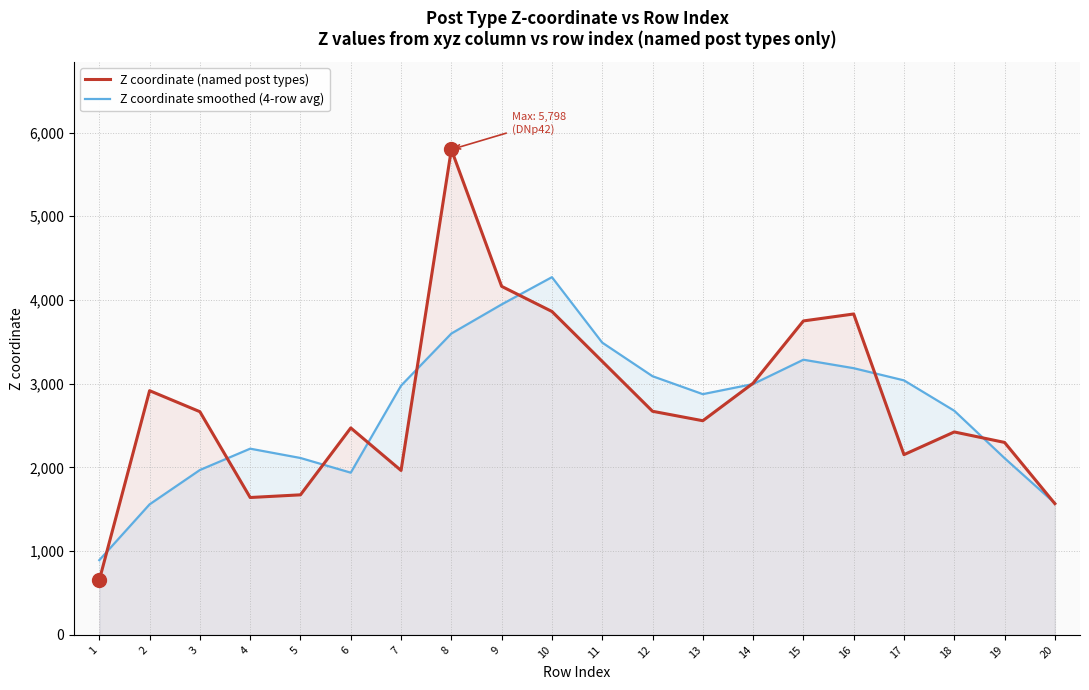

What is the total value across all series at 2?

4476.2